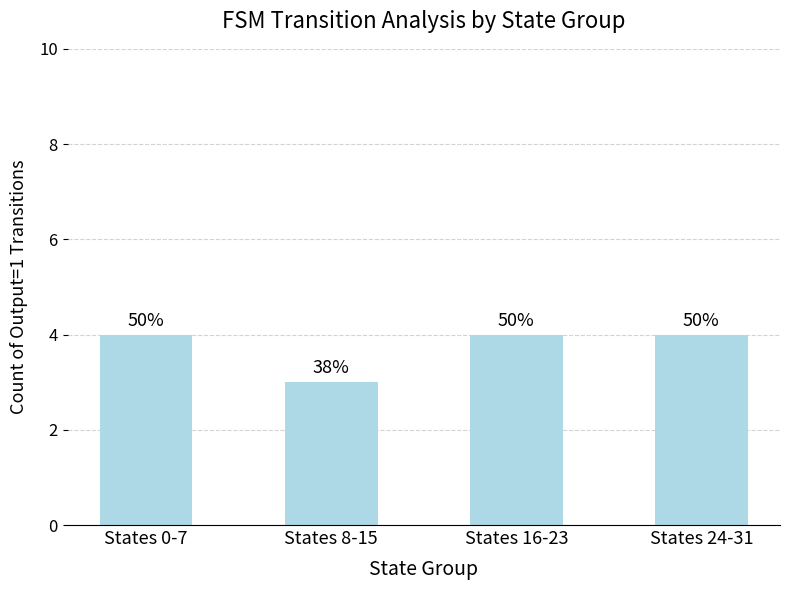

What is the label of the 3rd bar from the right?

States 8-15